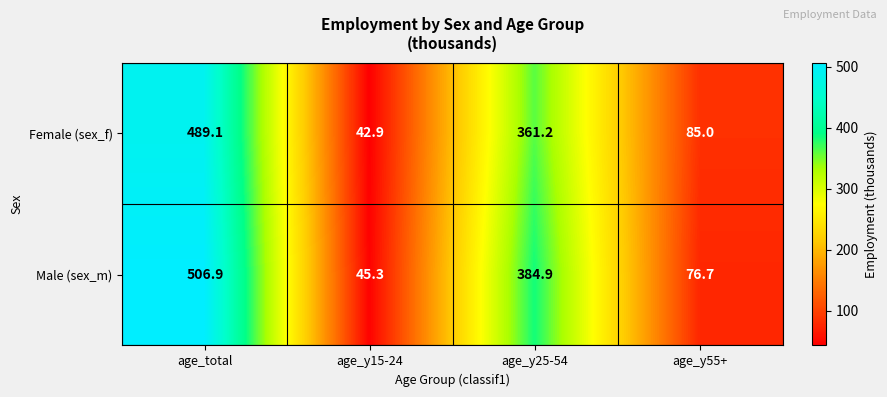

List the series in order of their overall mean, lowest first.

Female (sex_f), Male (sex_m)